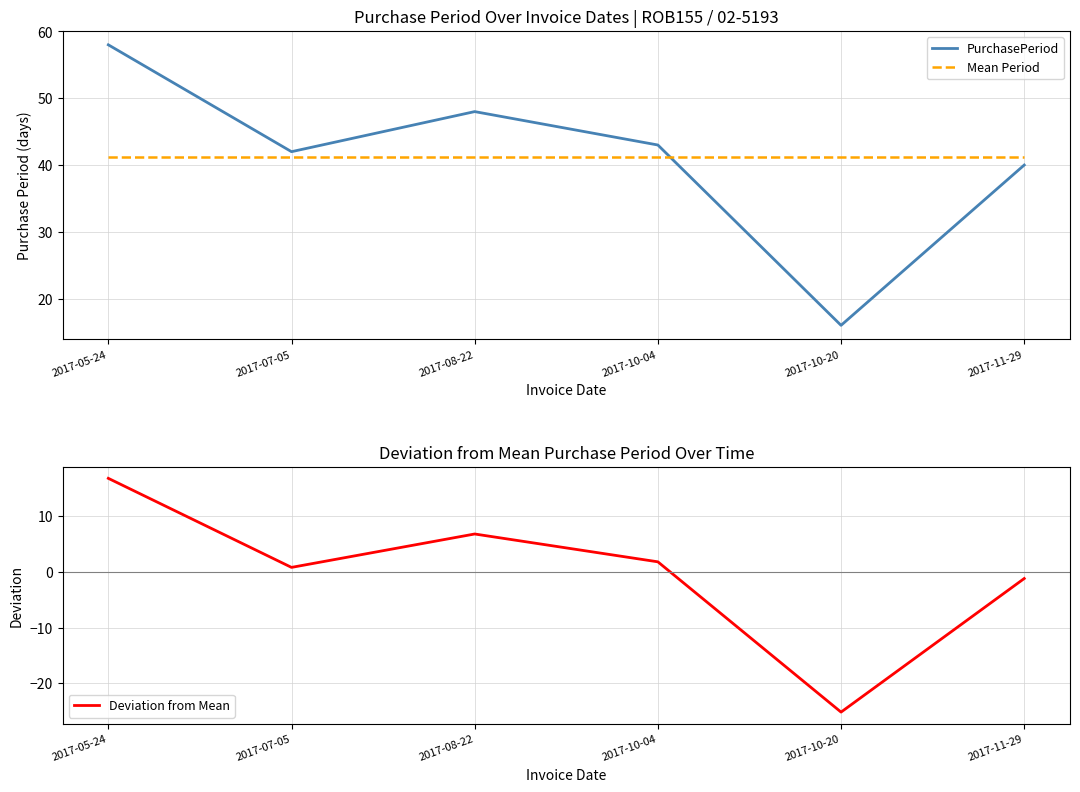

Which series has the largest total across all categories?

PurchasePeriod